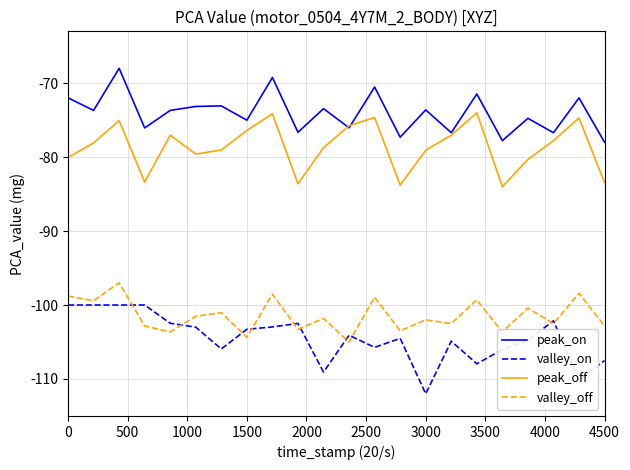

True or false: valley_off and peak_off cross at least once.

False